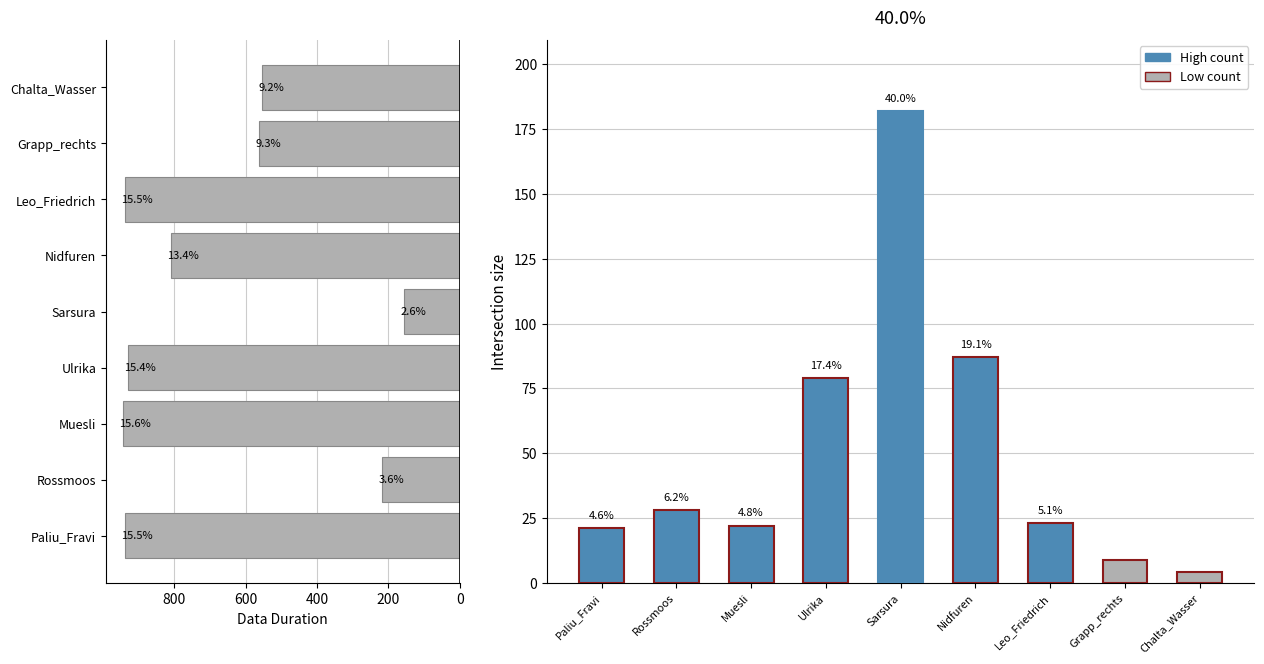

What is the maximum value shown in the chart?

944.6